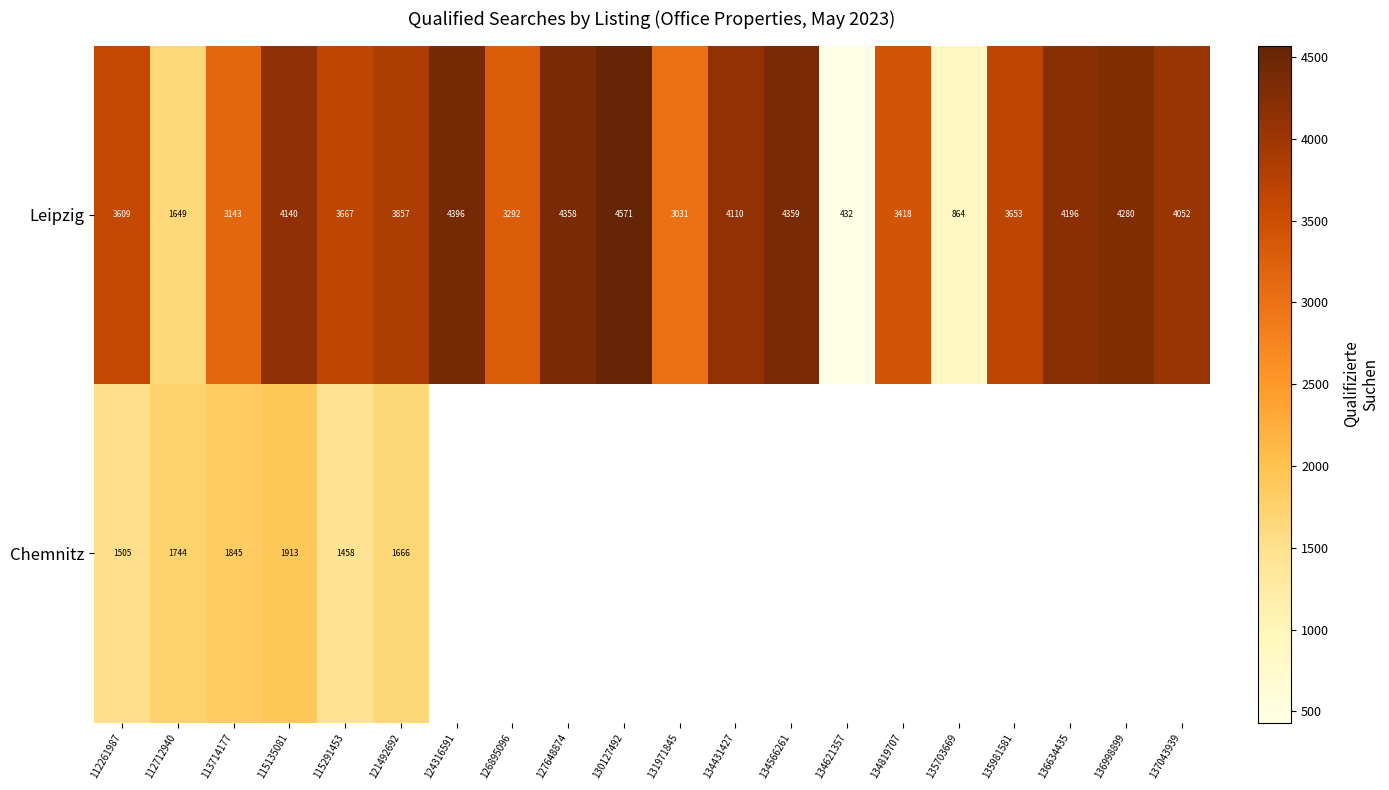

What is the difference between the Leipzig values at 131971845 and 126895096?

261